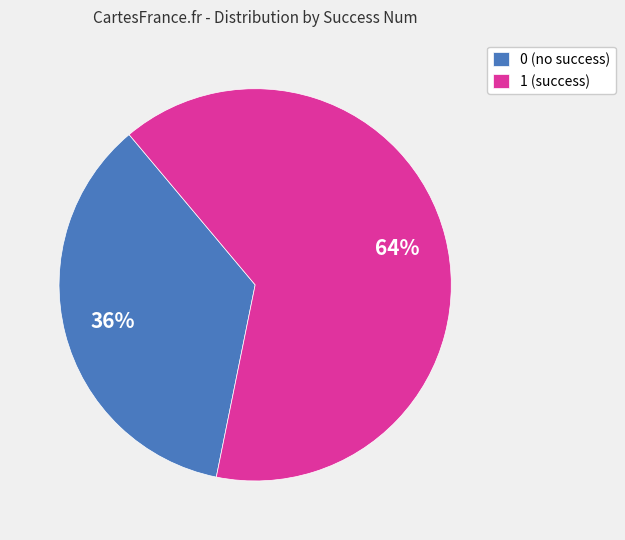

Is there any slice that represents more than half of the pie?

Yes